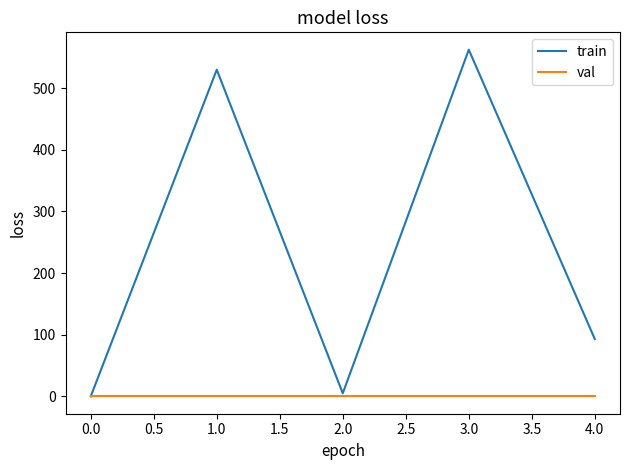

Rank the series by their maximum value, from highest to lowest.

train, val